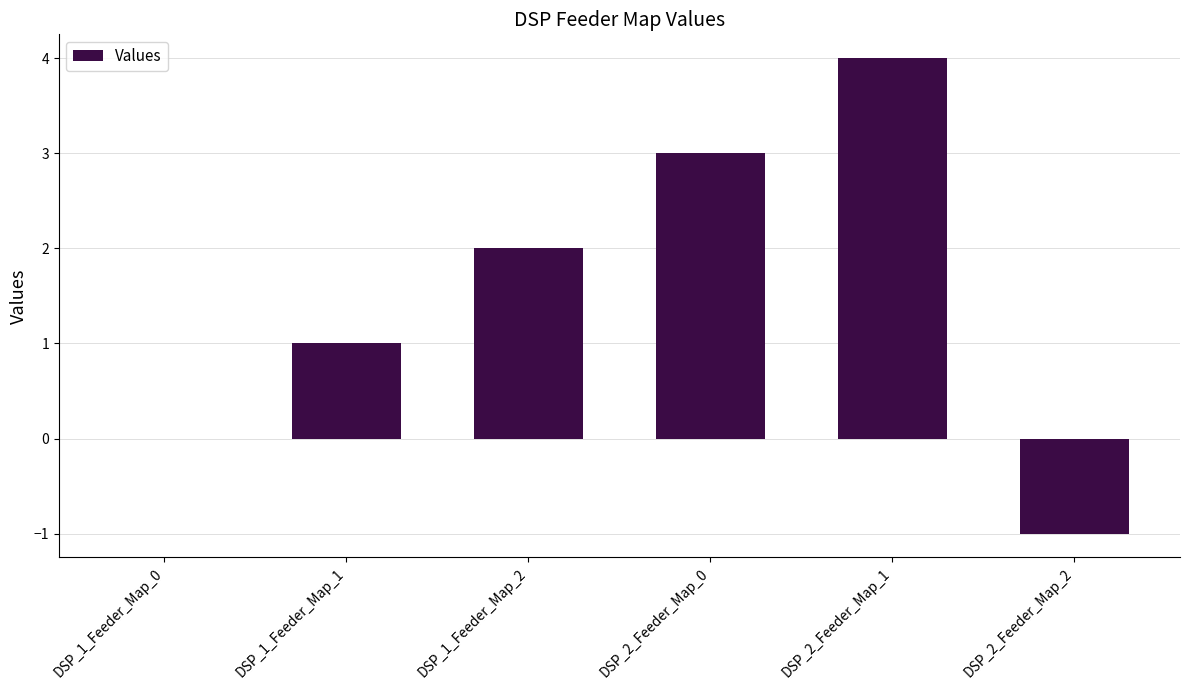

What is the average value?

2